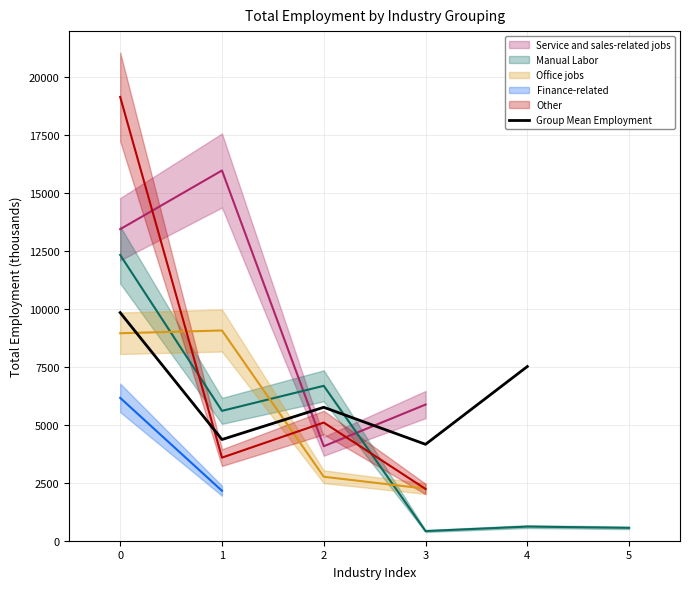

The value of Group Mean Employment at 4 is 4704.5. True or false?

False